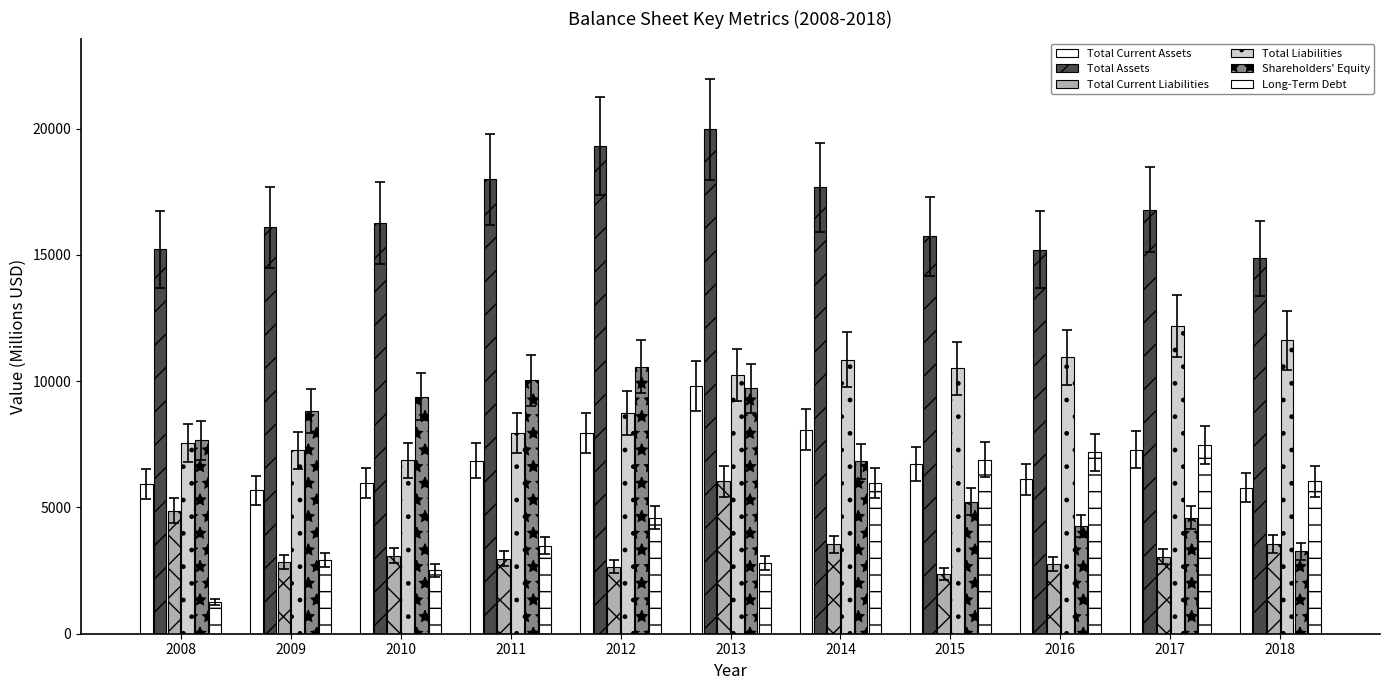

Reading left to right, extract all data points from this chart.

Total Current Assets: 5924	5675	5968	6849	7960	9816	8076	6720	6123	7278	5778
Total Assets: 15213	16082	16250	17984	19309	19966	17678	15729	15201	16780	14870
Total Current Liabilities: 4876	2836	3094	2977	2651	6034	3533	2368	2760	3053	3542
Total Liabilities: 7550	7264	6869	7949	8739	10257	10854	10501	10942	12191	11612
Shareholders' Equity: 7663	8818	9381	10034	10570	9709	6824	5228	4259	4589	3258
Long-Term Debt: 1244	2915	2512	3488	4589	2793	5981	6896	7177	7478	6029